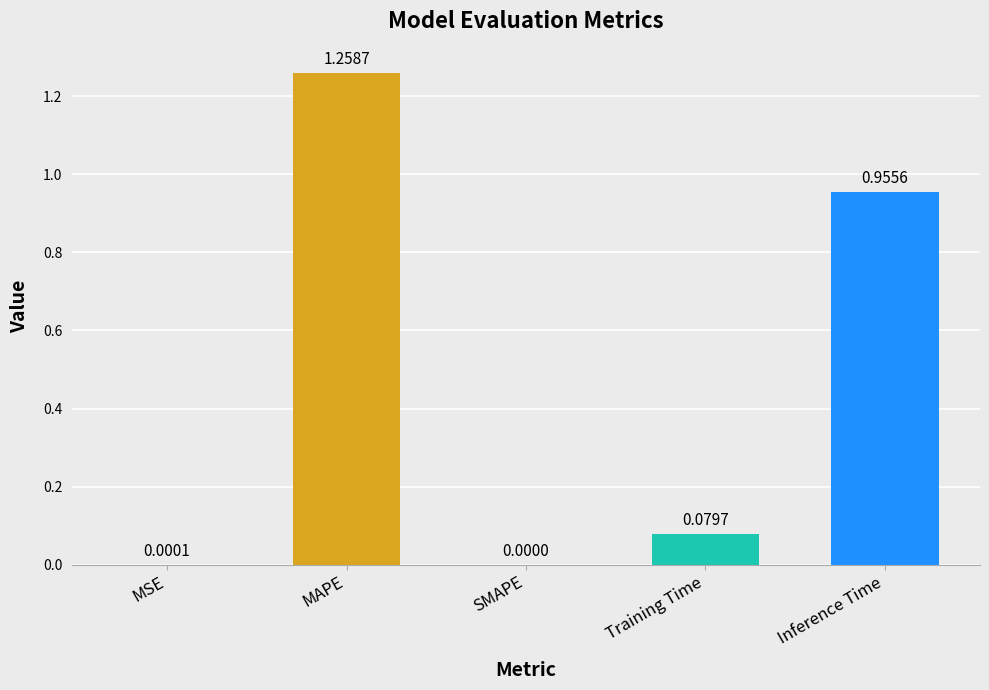

At which label is the value closest to 0?

SMAPE